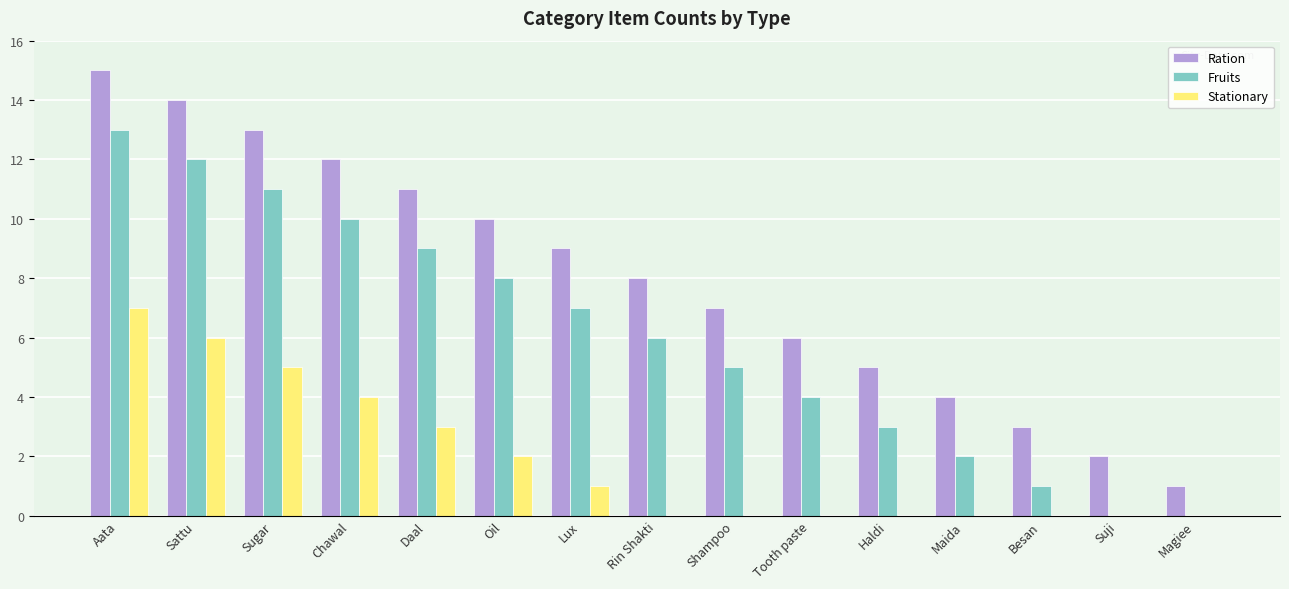

At which label does Fruits reach its peak?

Aata